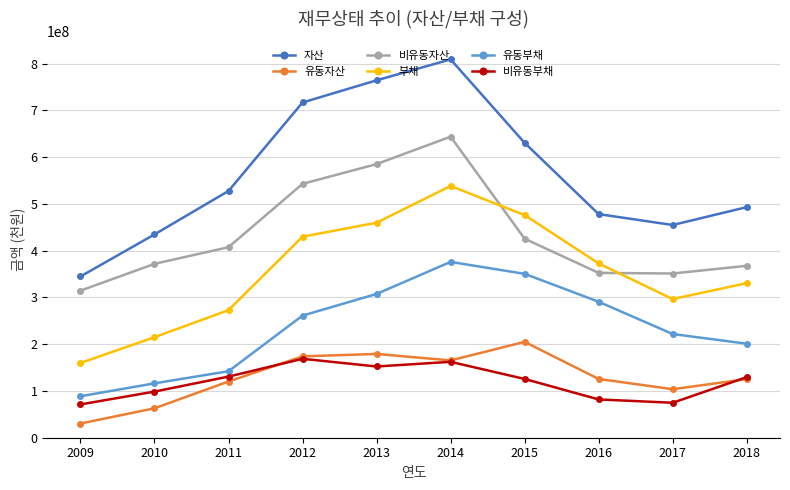

At 2009, list the series in order from smallest to largest.

유동자산, 비유동부채, 유동부채, 부채, 비유동자산, 자산